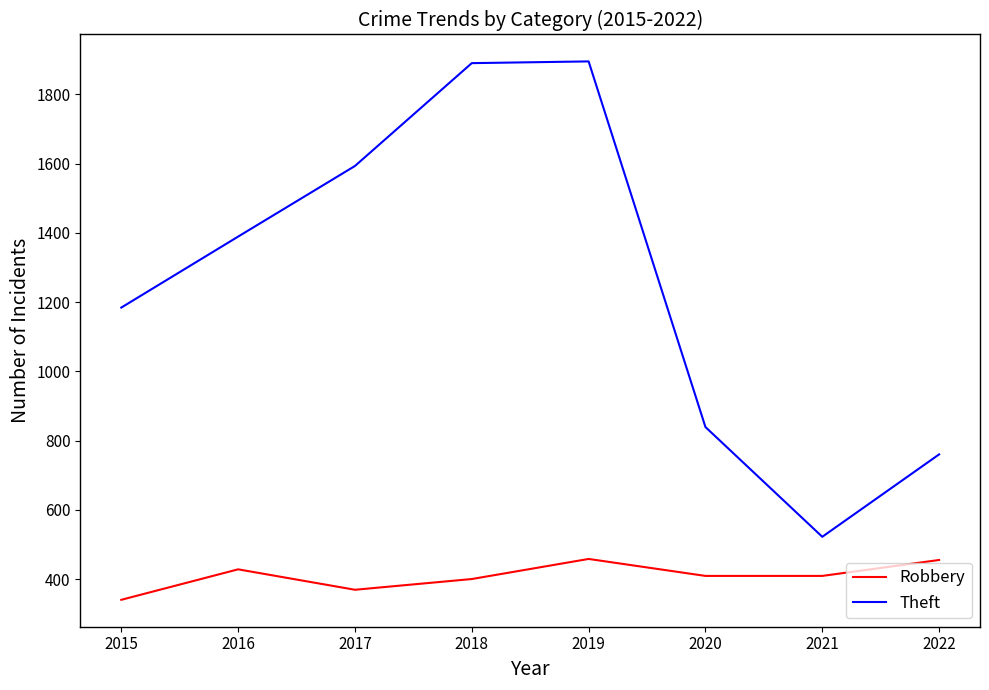

What is the greatest value displayed?

1895